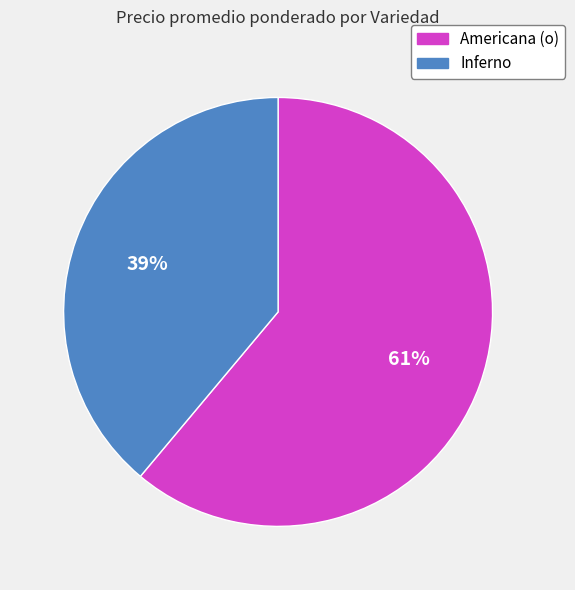

To the nearest percent, what is the average slice percentage?

50%